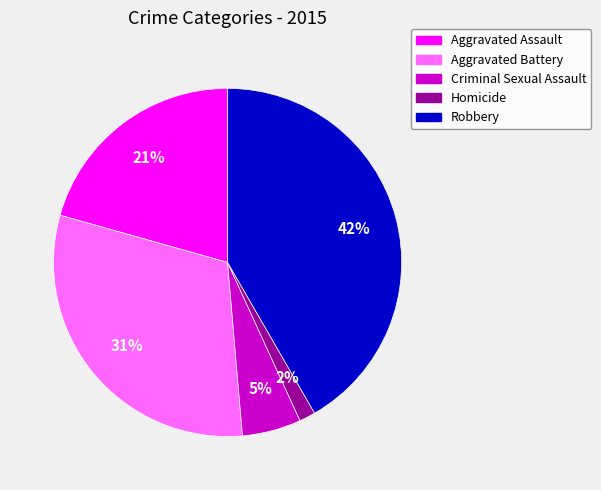

How many slices are in this pie chart?

5